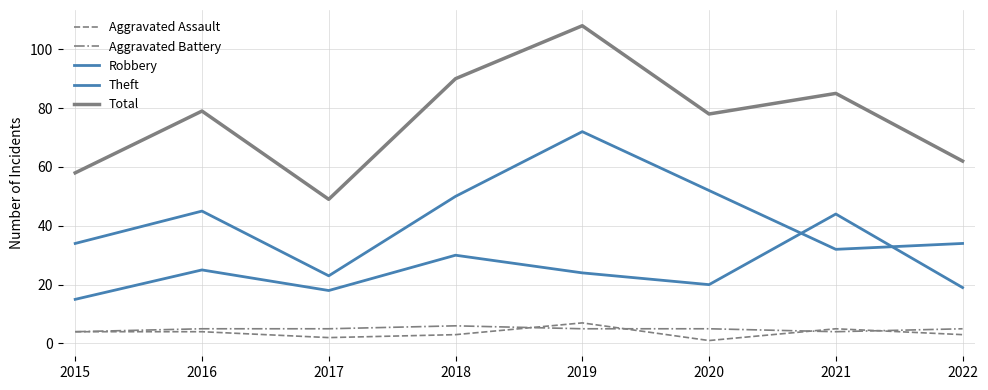

At 2022, list the series in order from smallest to largest.

Aggravated Assault, Aggravated Battery, Robbery, Theft, Total